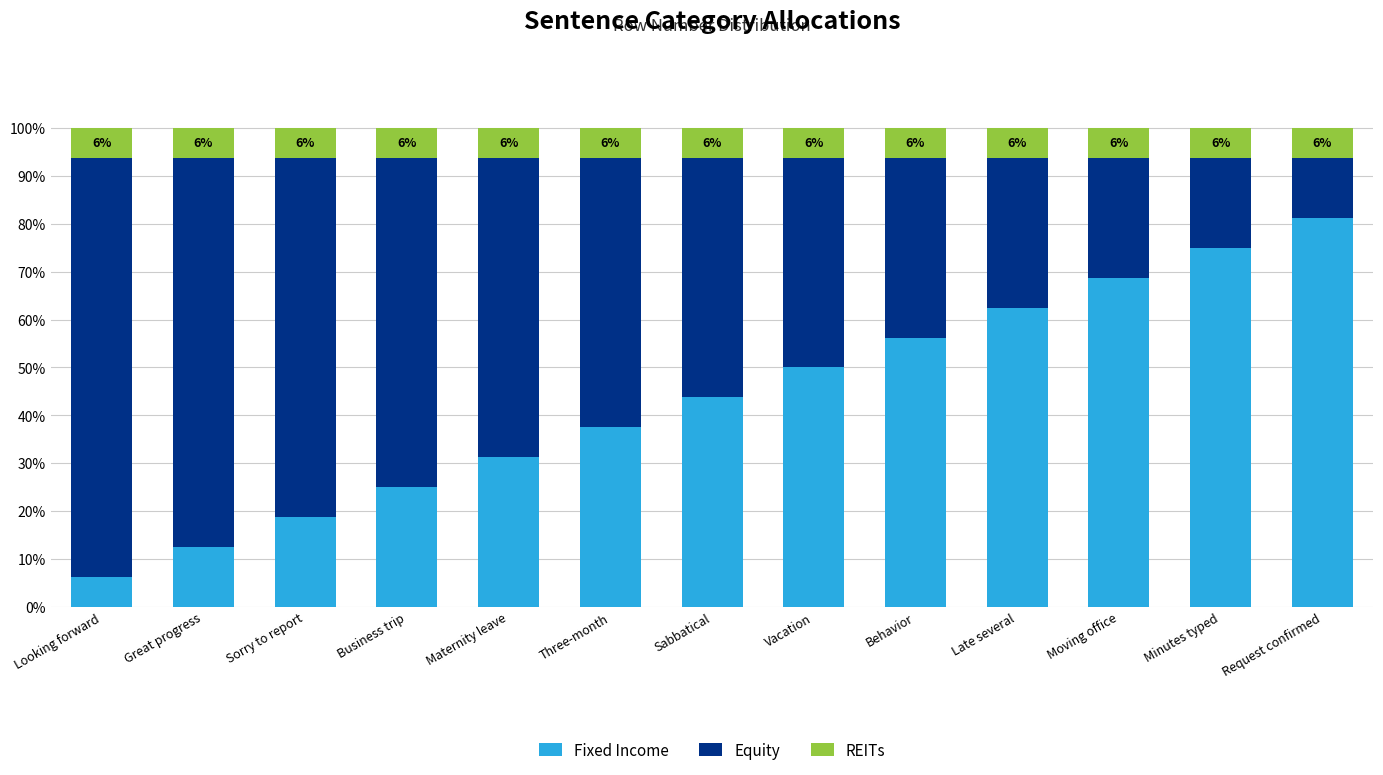

List the labels in order of Fixed Income value, smallest first.

Looking forward, Great progress, Sorry to report, Business trip, Maternity leave, Three-month, Sabbatical, Vacation, Behavior, Late several, Moving office, Minutes typed, Request confirmed